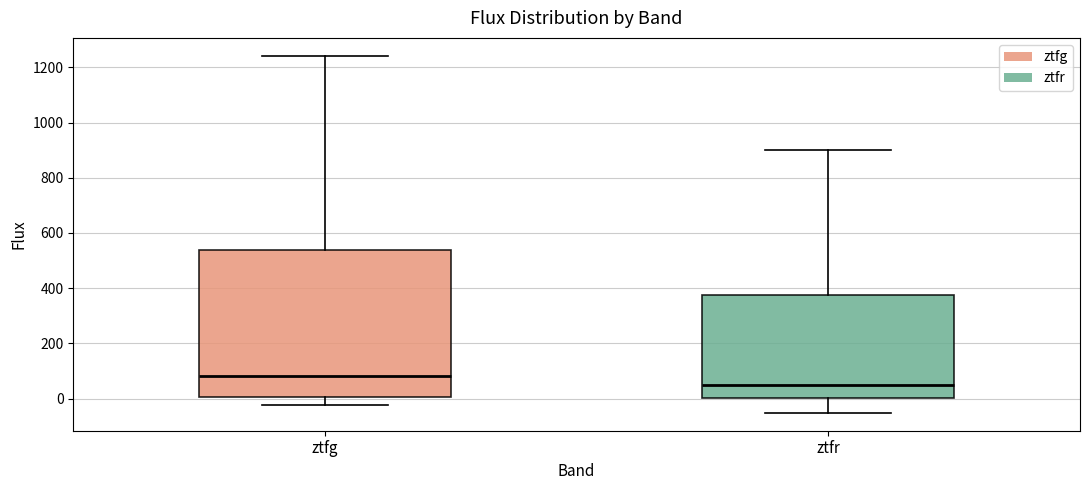

Reading left to right, transcribe this box plot: for each box, give where its median line is, the range the box spans, and where its two whiskers end, as read against the y-axis. The values are not printed on the chart, so give them approximately, as read against the axis.

ztfg: median 80, box 0 to 540, whiskers -20 to 1240
ztfr: median 40, box 0 to 380, whiskers -60 to 900